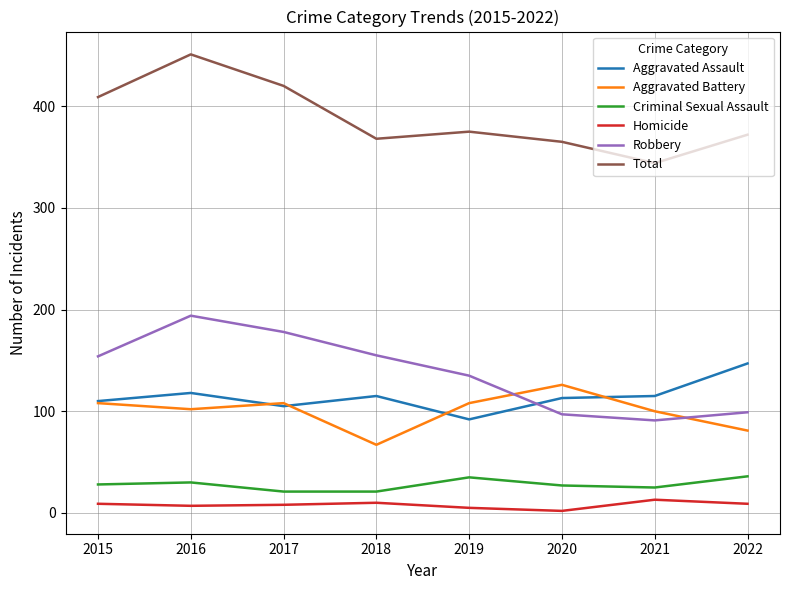

What is the difference between the highest and lowest values at 2019?

370